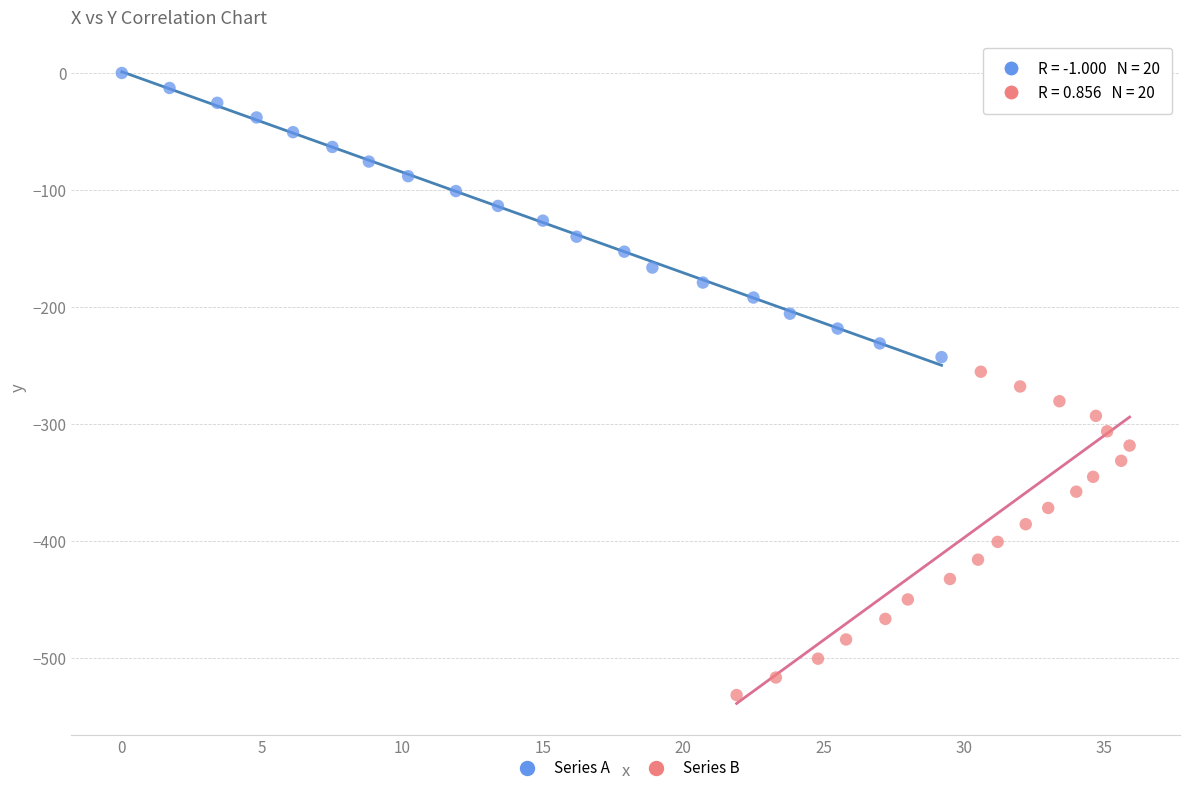

Which series has the largest Y range (max minus min)?

Series B